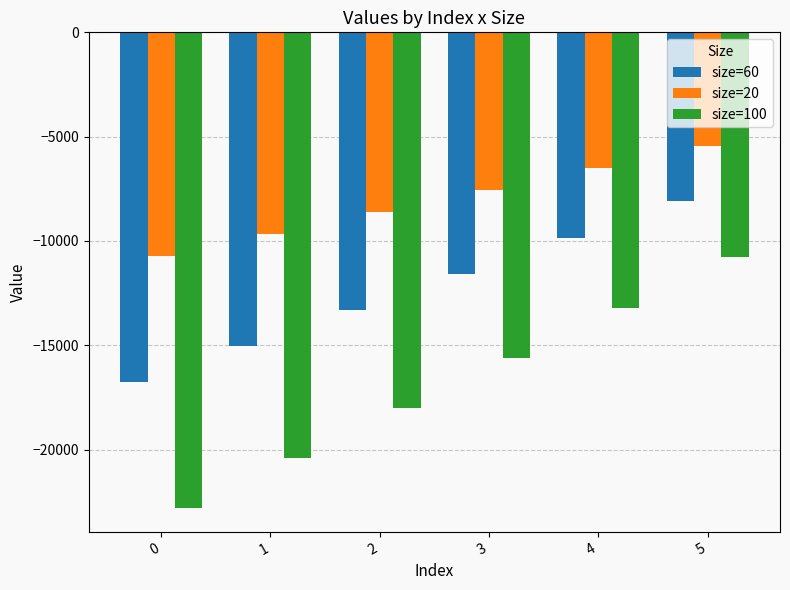

What are all the series names shown in the legend?

size=60, size=20, size=100